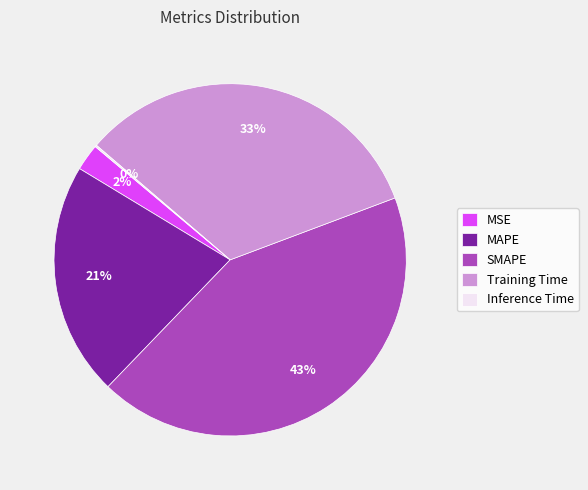

Which category has the biggest portion of the pie?

SMAPE